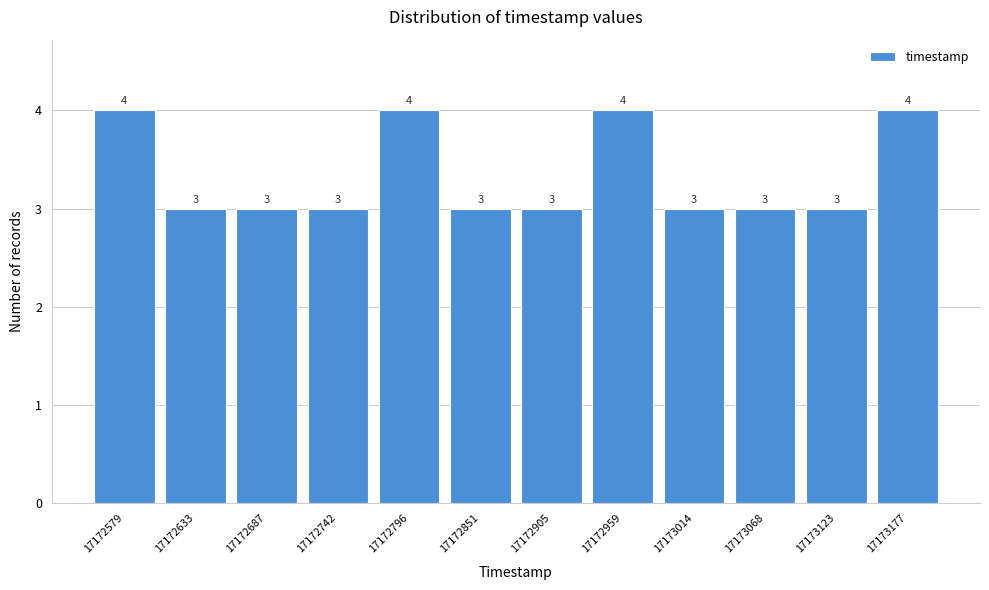

Reading left to right, extract all data points from this chart.

17172579=4	17172633=3	17172687=3	17172742=3	17172796=4	17172851=3	17172905=3	17172959=4	17173014=3	17173068=3	17173123=3	17173177=4